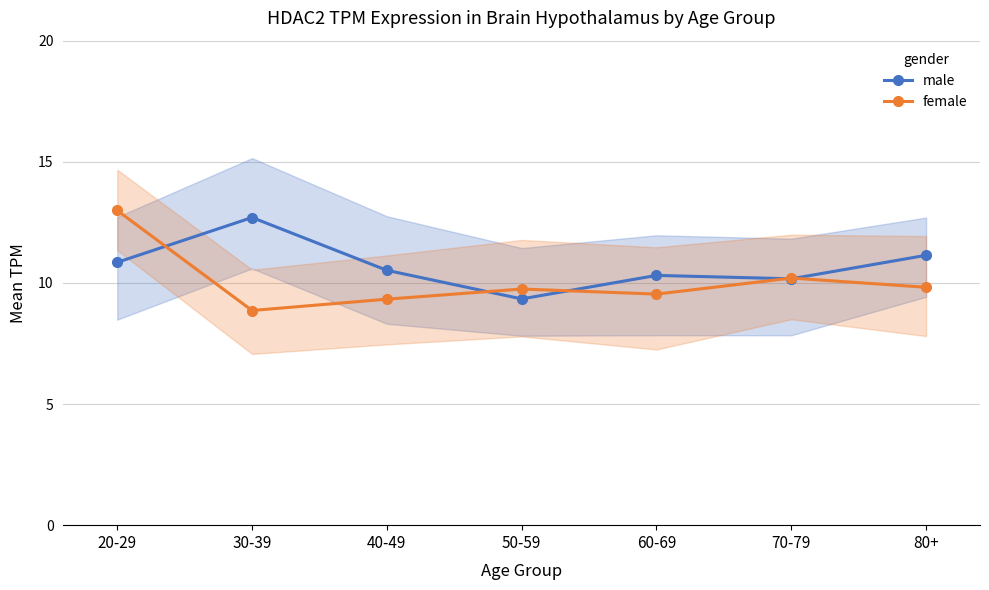

What is the value of the male point at the 4th from the left?

9.3